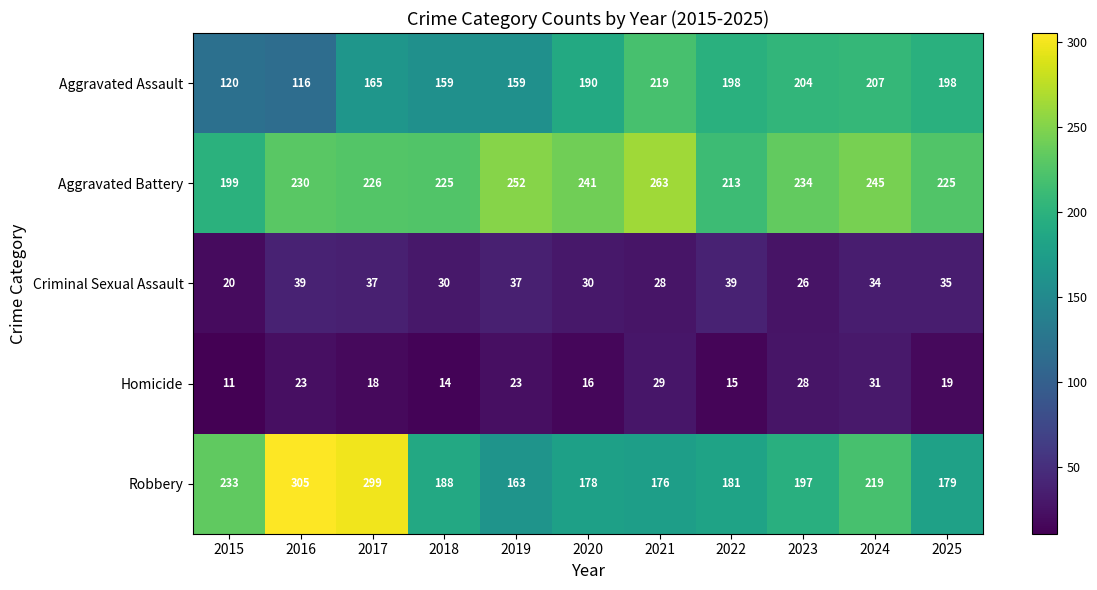

What is the difference between the highest and lowest values at 2024?

214